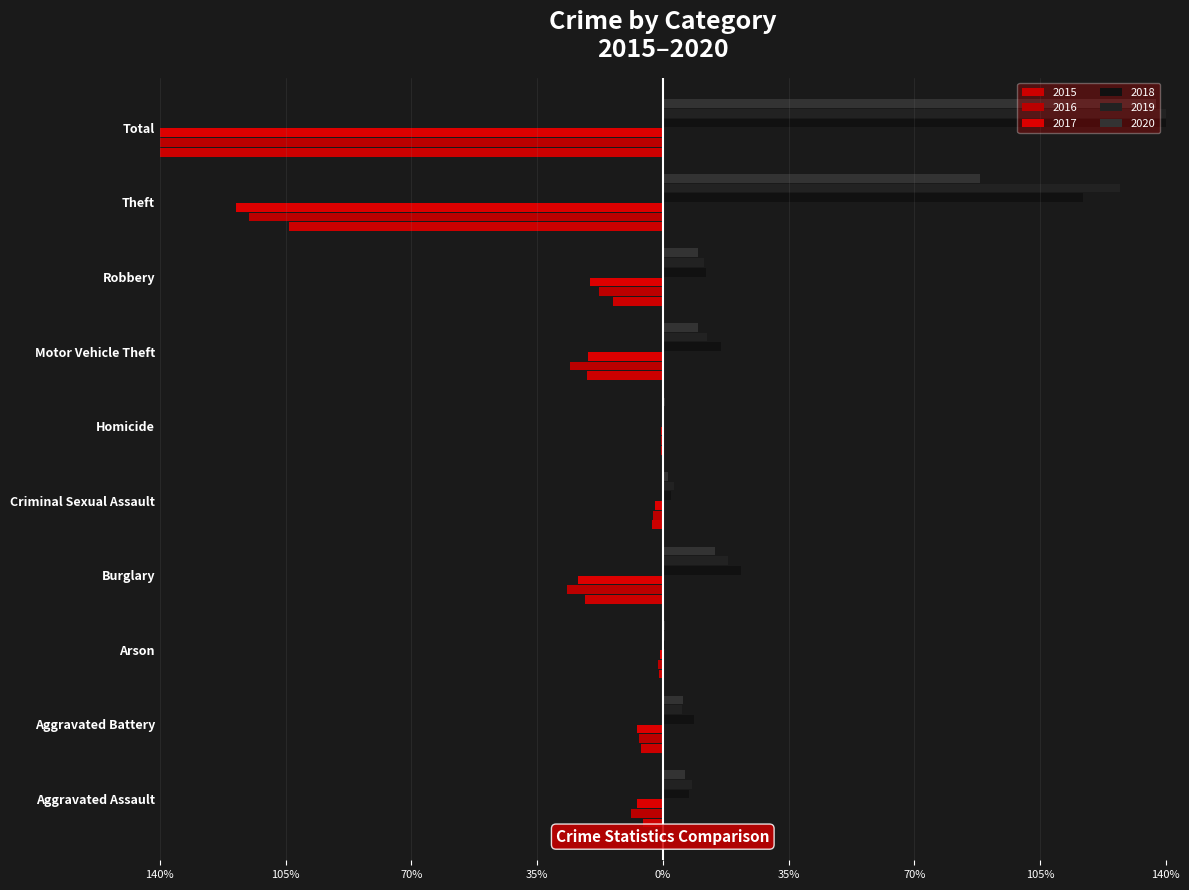

What is the difference between the highest and lowest values at Motor Vehicle Theft?

422